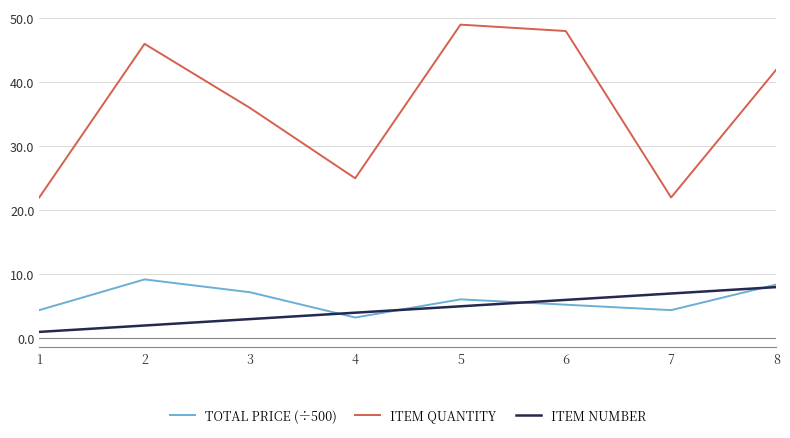

At which label does ITEM NUMBER reach its minimum?

1